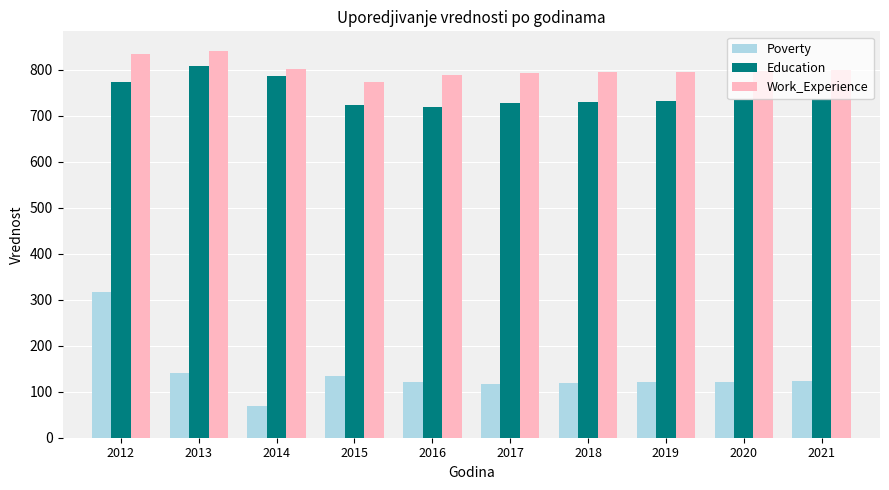

What is the minimum value for Poverty?

70